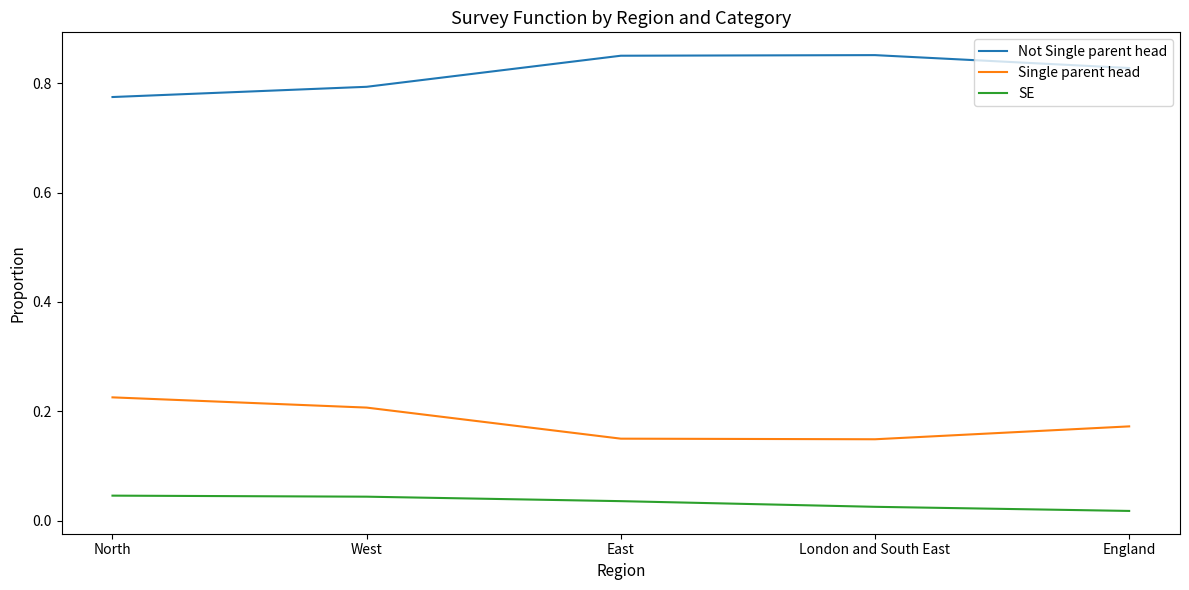

At which label is SE closest to 0?

England